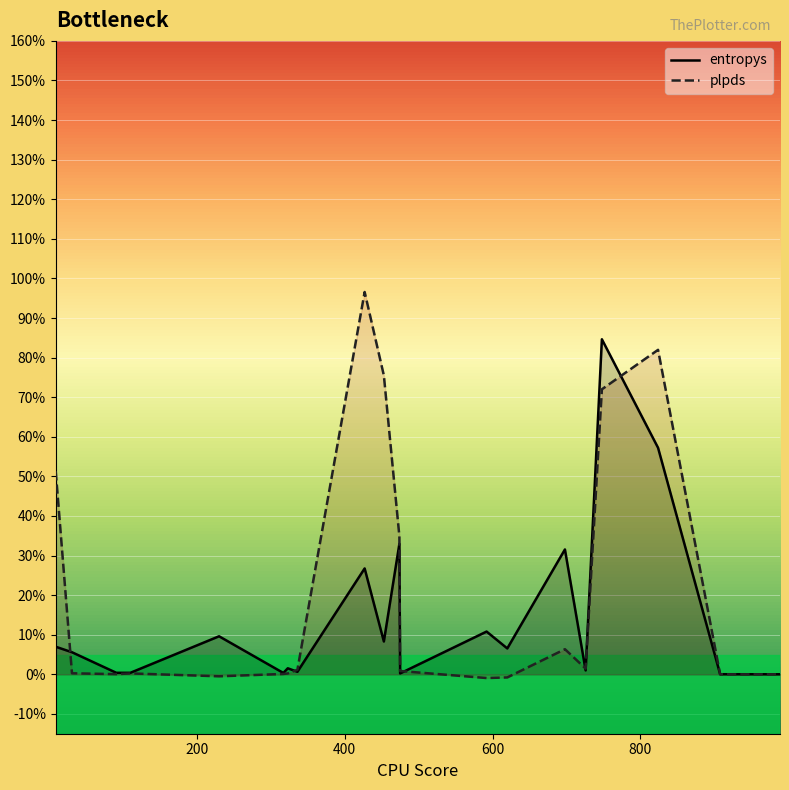

Which series has the largest range (max minus min)?

plpds